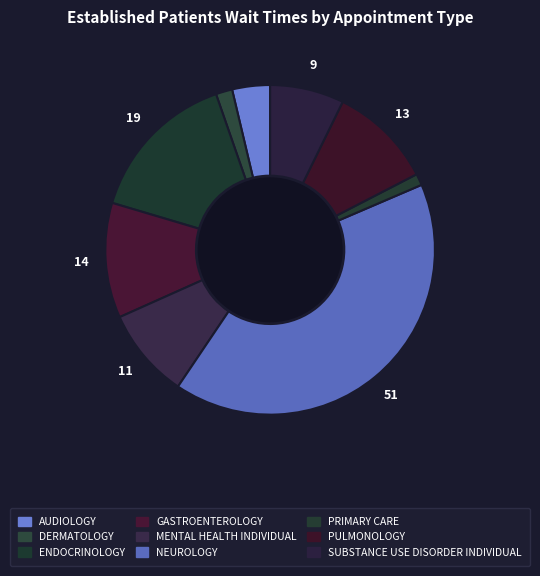

Is it true that MENTAL HEALTH INDIVIDUAL is 18% of the pie?

False